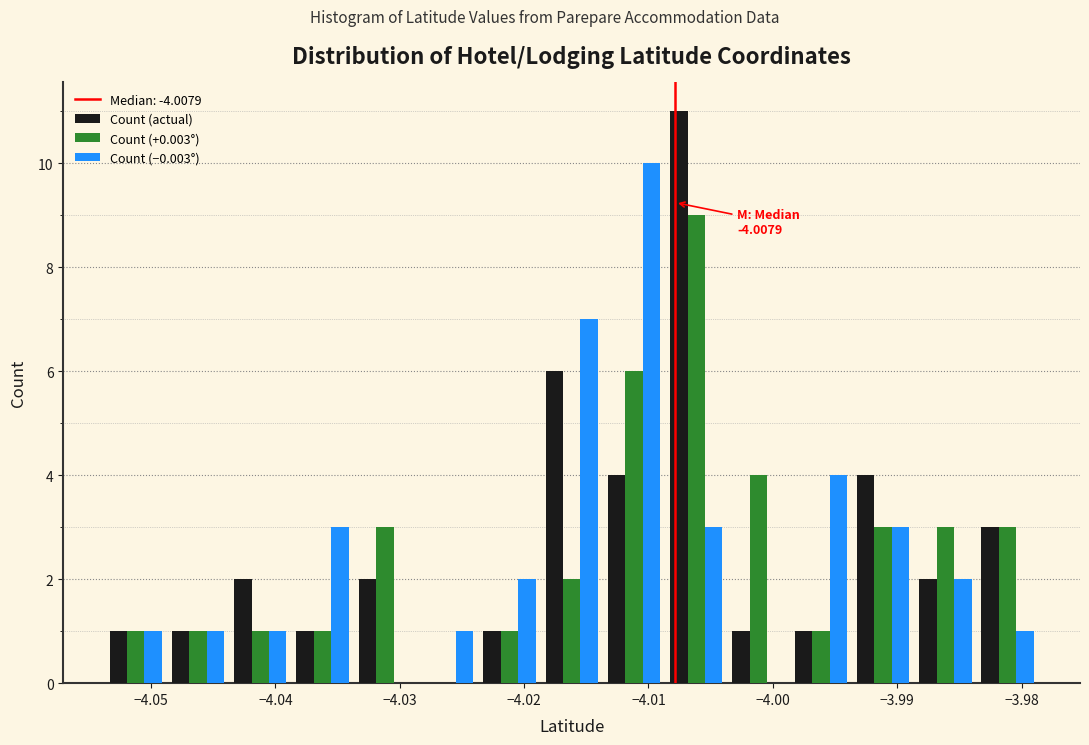

In the Count (+0.003°) series, which range on the x-axis has the tallest bar?

-4.009 to -4.004